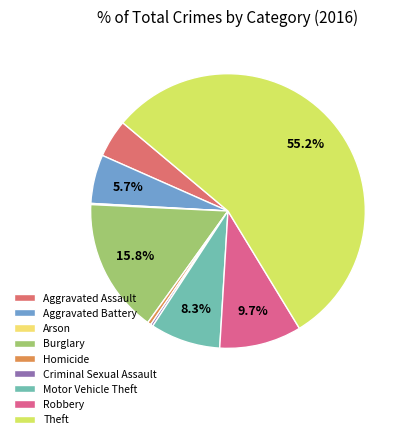

The Aggravated Battery slice represents 13% of the pie. True or false?

False